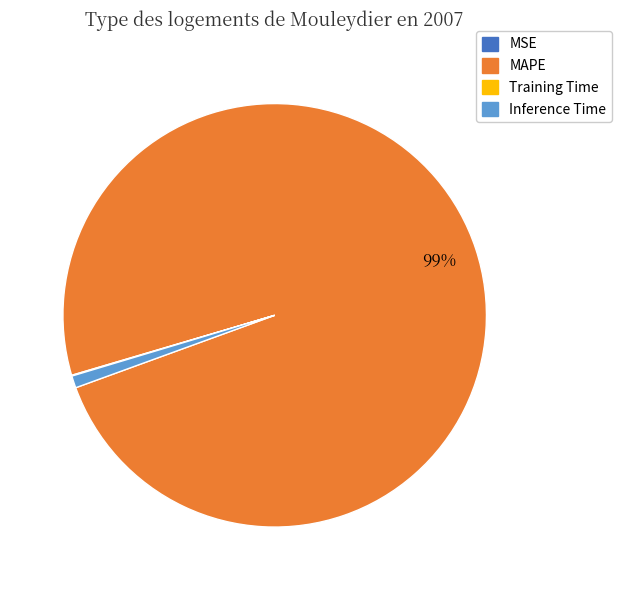

To the nearest percent, what is the average slice percentage?

25%